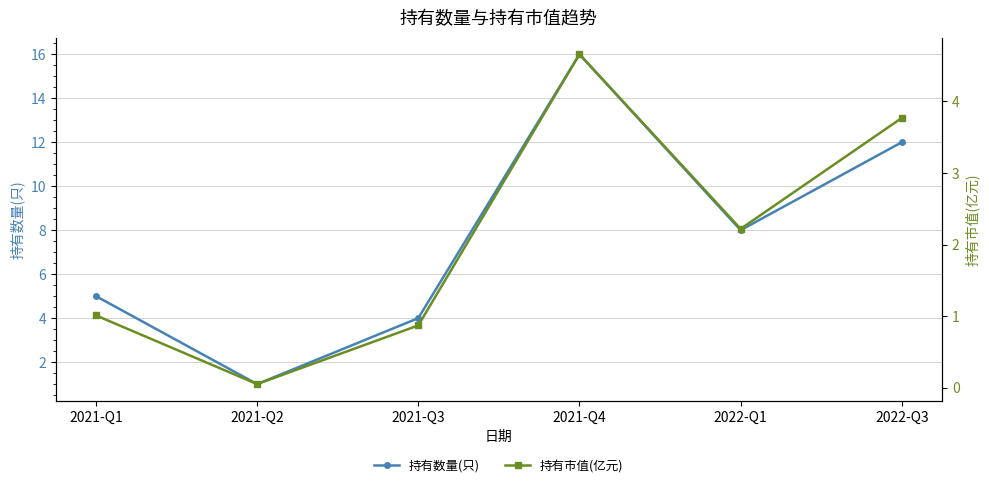

What is the difference between the maximum and minimum values in the 持有数量(只) series?

15